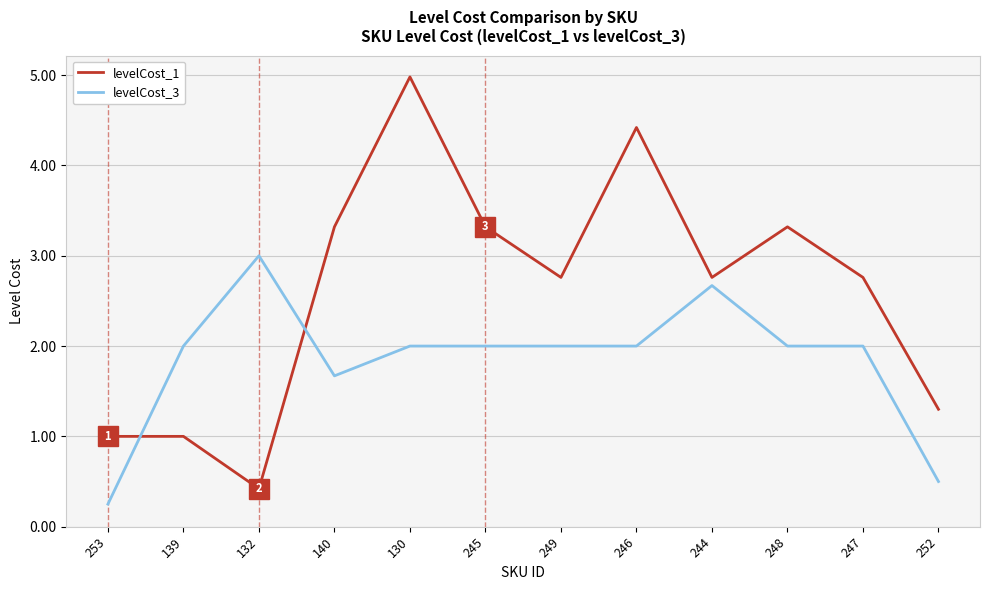

How many lines are shown in the chart?

2